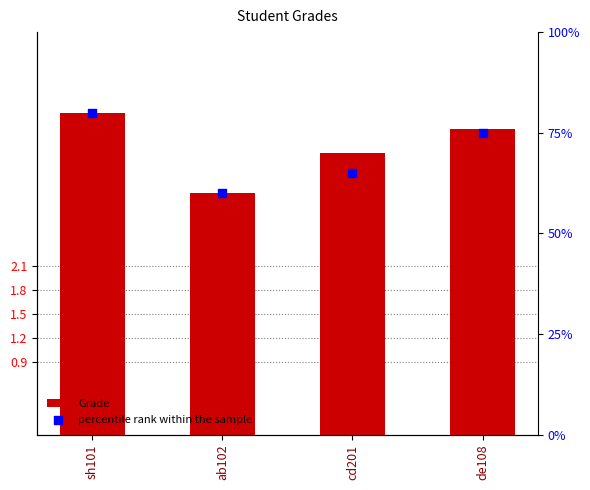

Which series has the widest spread of Y values?

percentile rank within the sample